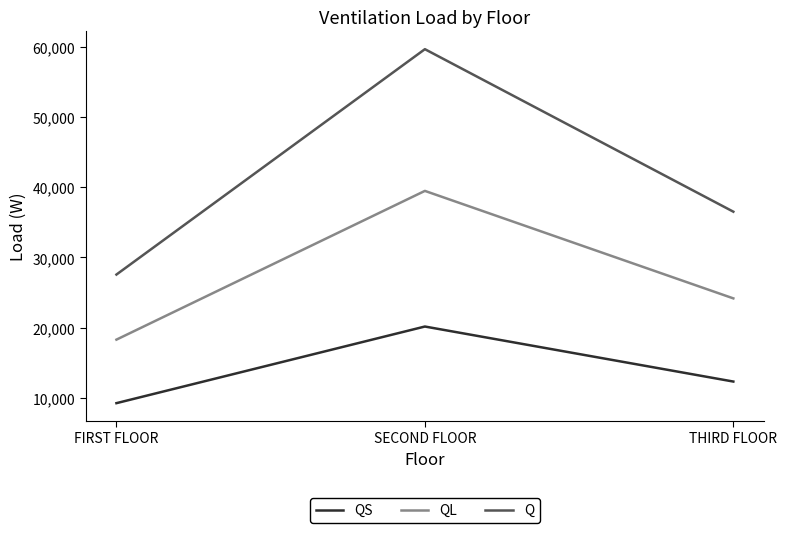

What are all the series names shown in the legend?

QS, QL, Q